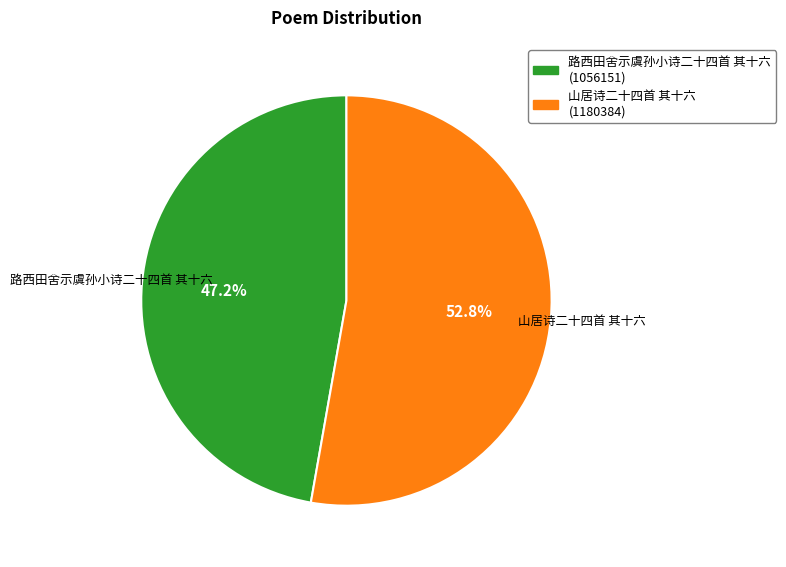

Between 路西田舍示虞孙小诗二十四首 其十六 and 山居诗二十四首 其十六, which is larger?

山居诗二十四首 其十六